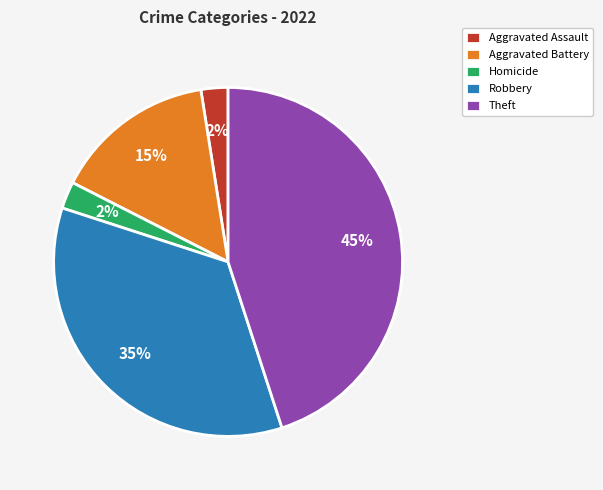

To the nearest percent, what percentage of the pie is Robbery?

35%